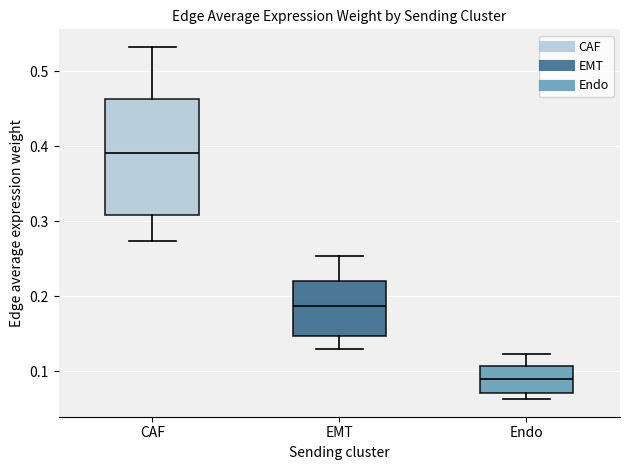

Which box is the tallest, from its lower edge to its upper edge?

CAF